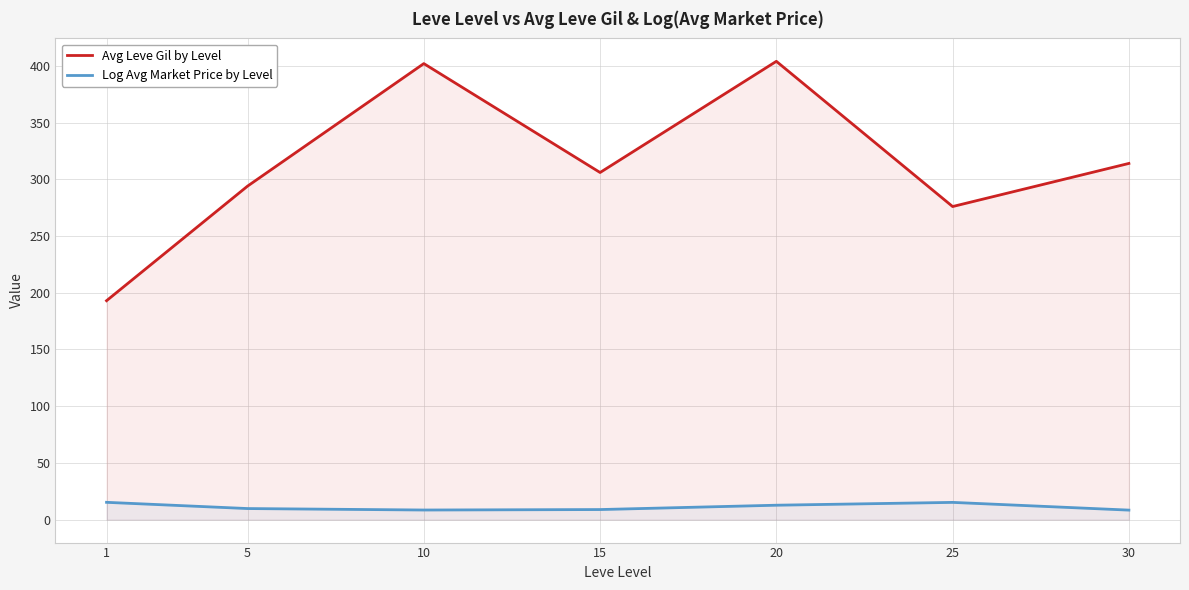

Which category has the highest value across all series?

20